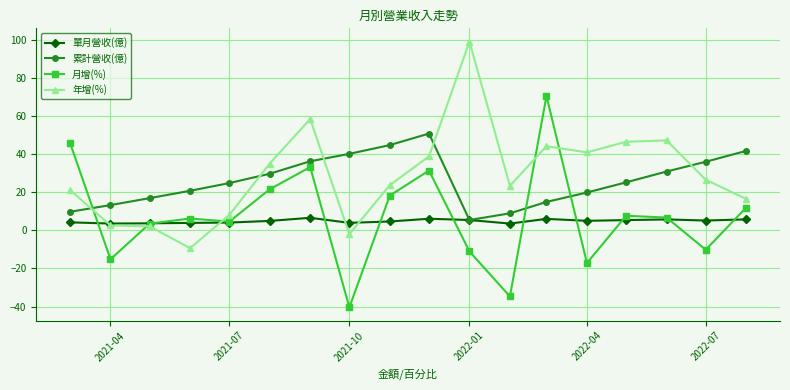

How many times do 累計營收(億) and 月增(%) cross each other?

3